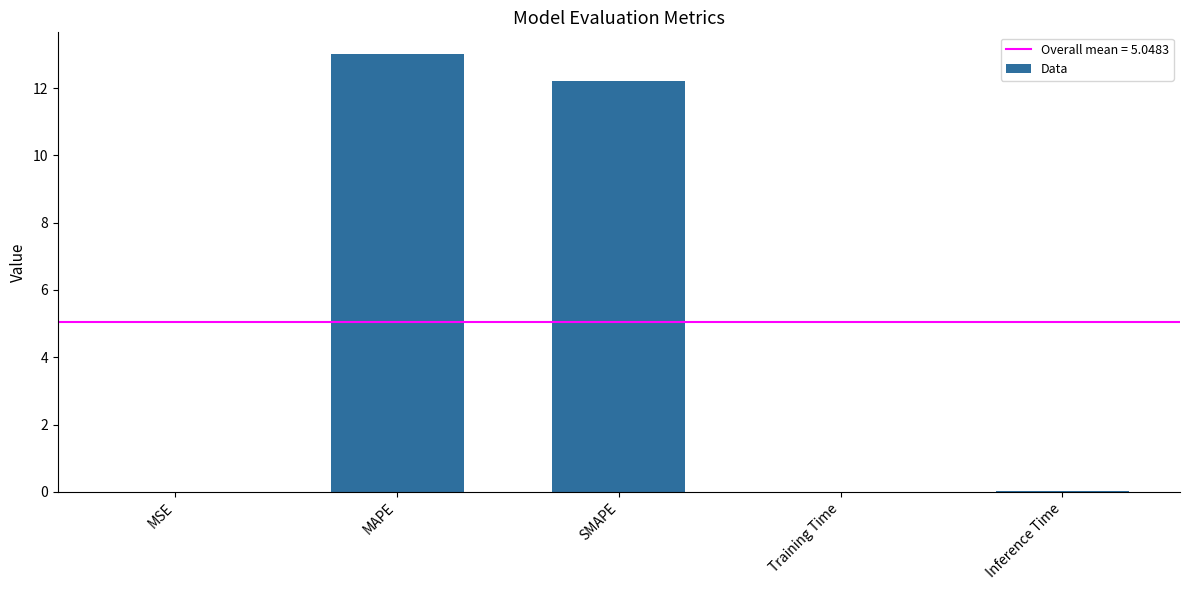

Which category has the highest value across all series?

MAPE